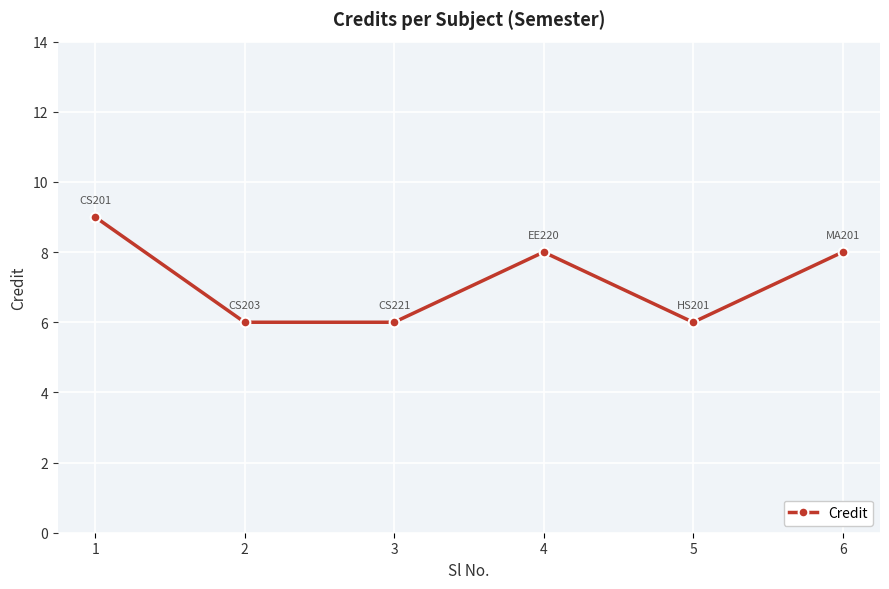

Count the number of data series in this chart.

1